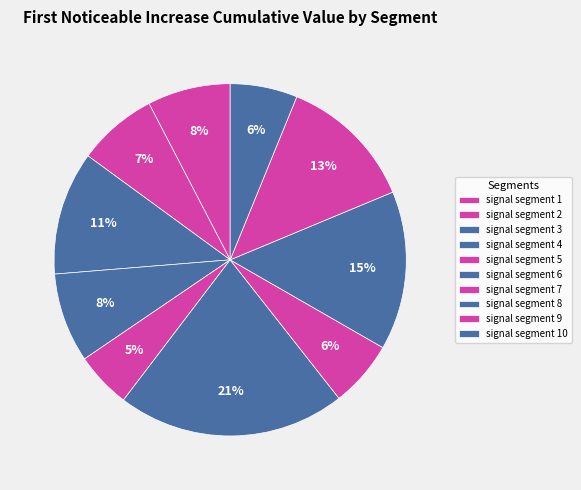

How many slices are in this pie chart?

10